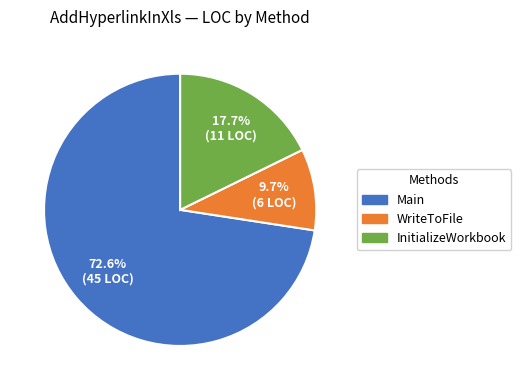

To the nearest percent, what is the difference between the Main and WriteToFile slice percentages?

63%